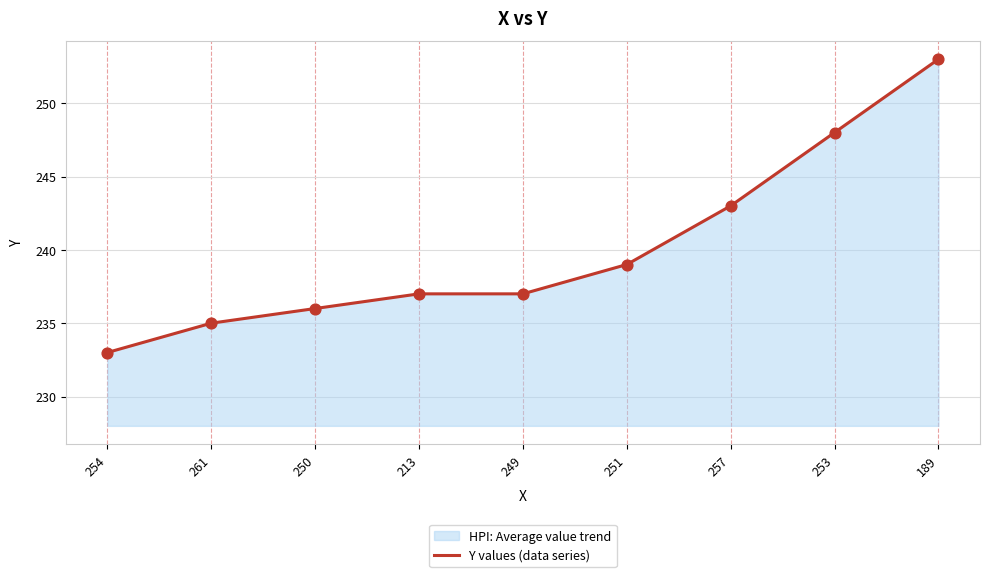

What is the change in value from 261 to 189?

+18